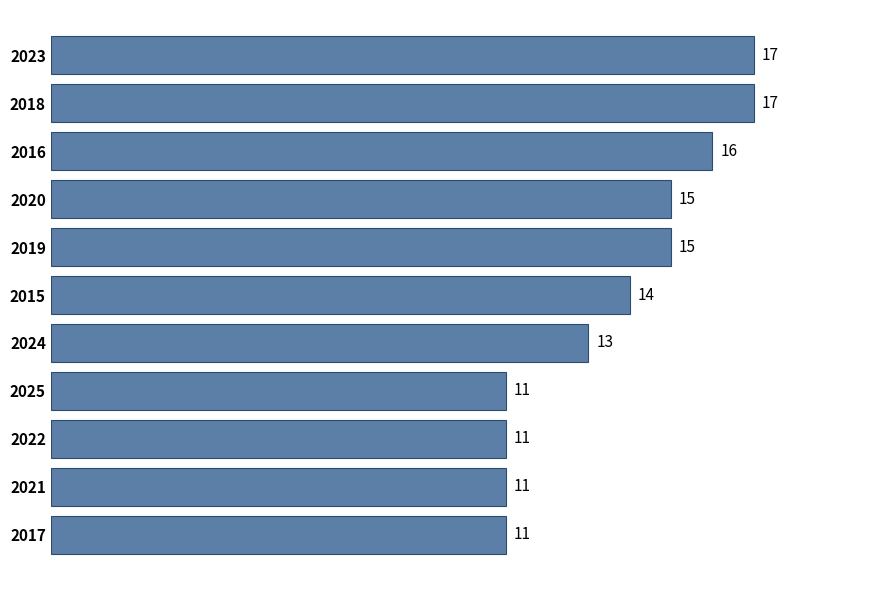

How many values are between 11 and 16?

9